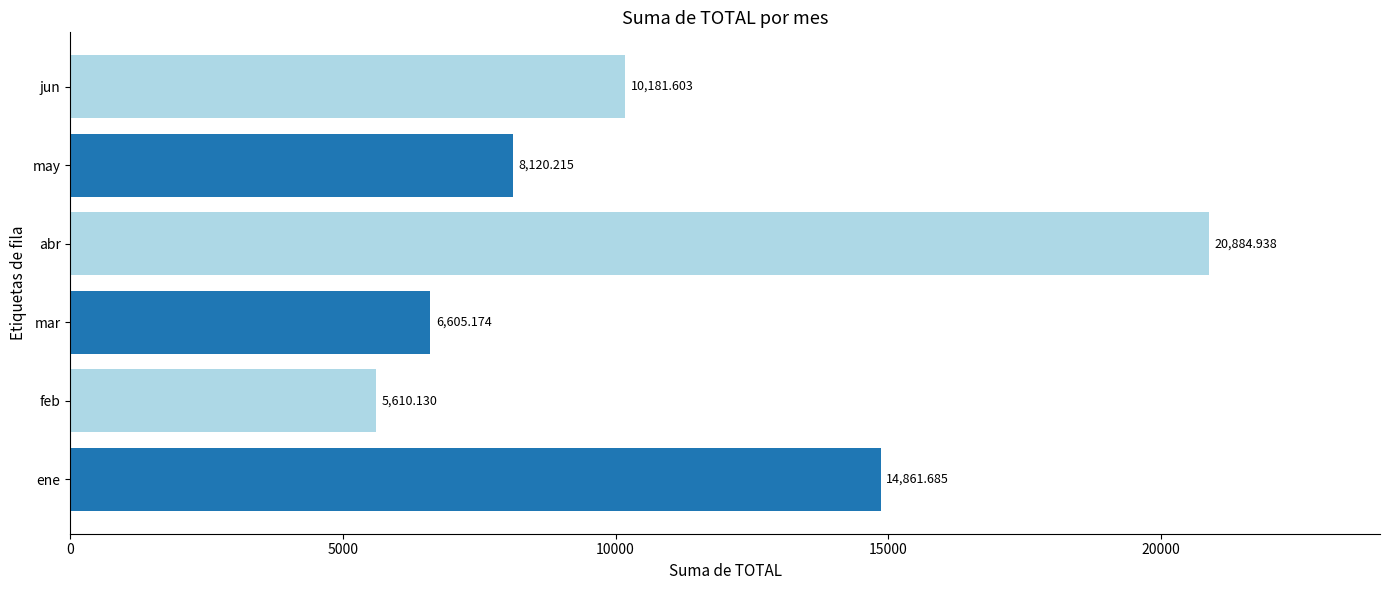

List the labels in order of value, smallest first.

feb, mar, may, jun, ene, abr